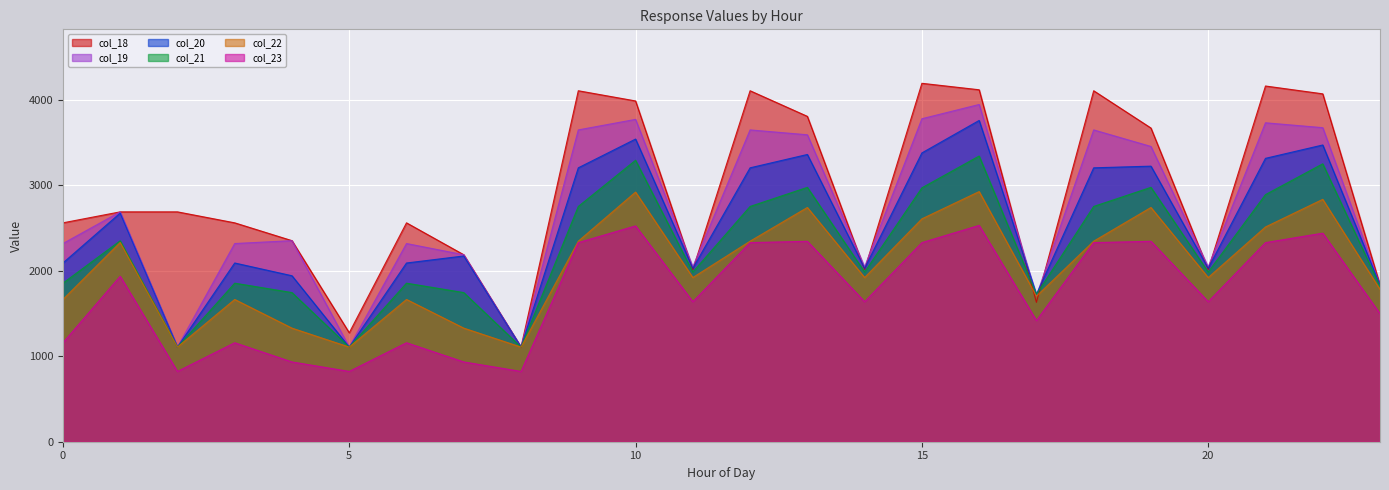

List the series in order of their overall mean, highest first.

col_18, col_19, col_20, col_21, col_22, col_23